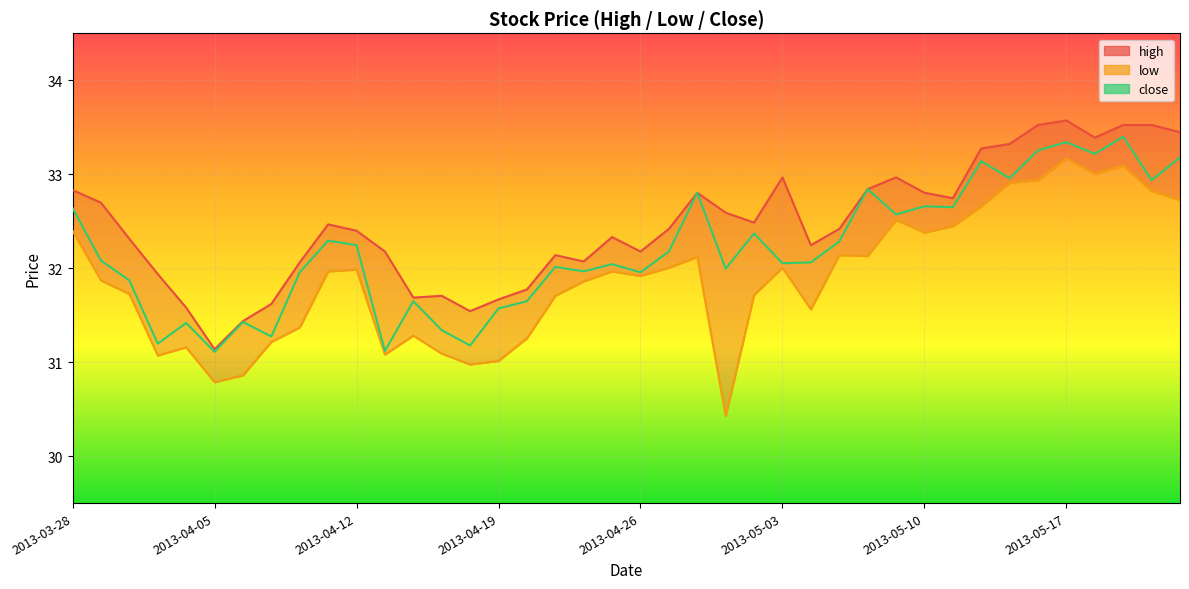

At how many categories does at least one series exceed 33?

8